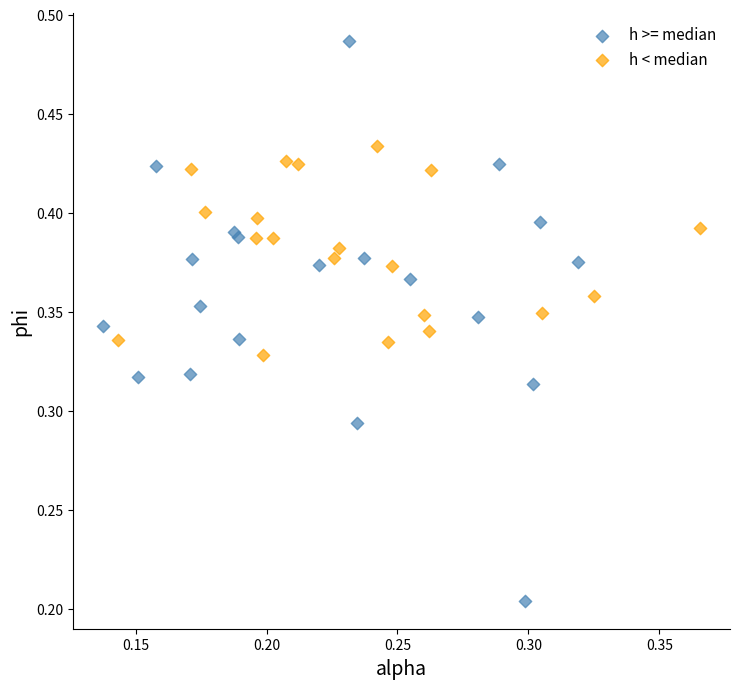

Which series has the widest spread of Y values?

h >= median